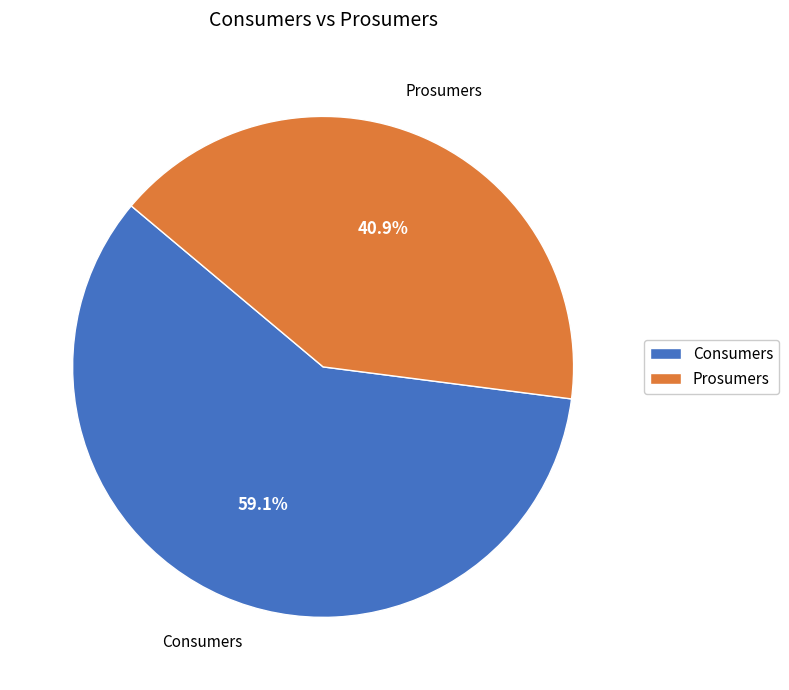

How many slices are in this pie chart?

2